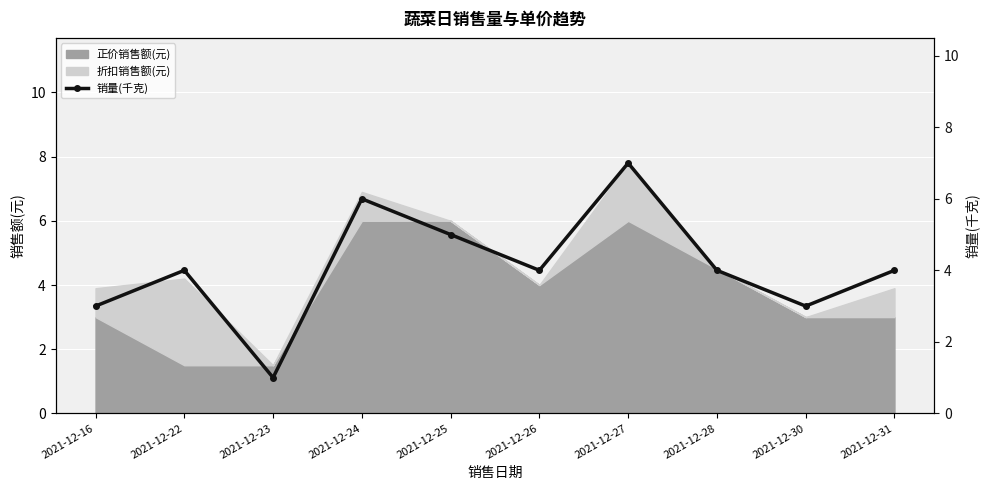

How many interior local peaks (higher than both neighbors) does the data have?

3